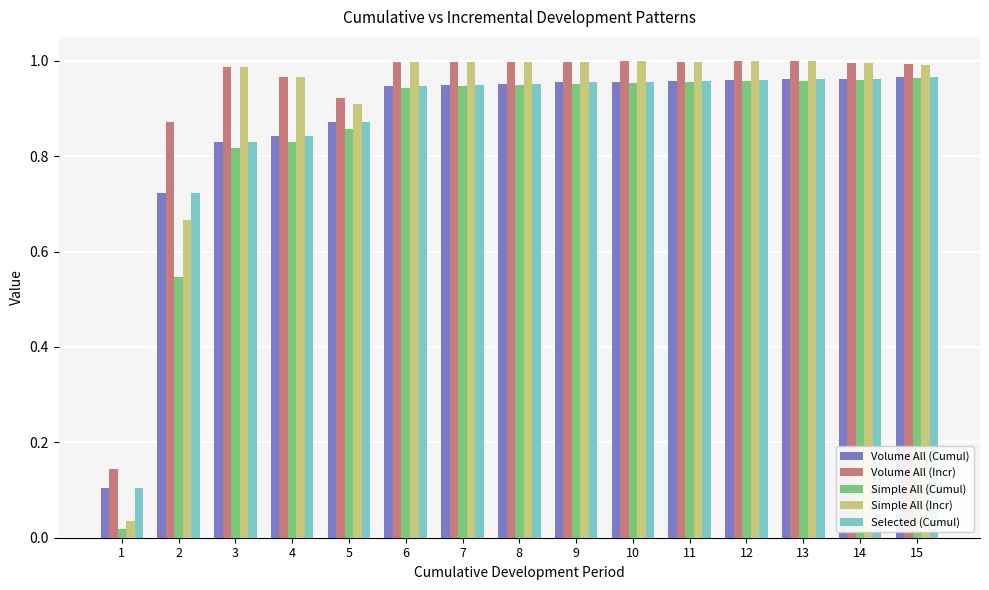

How many categories are shown in the chart?

15